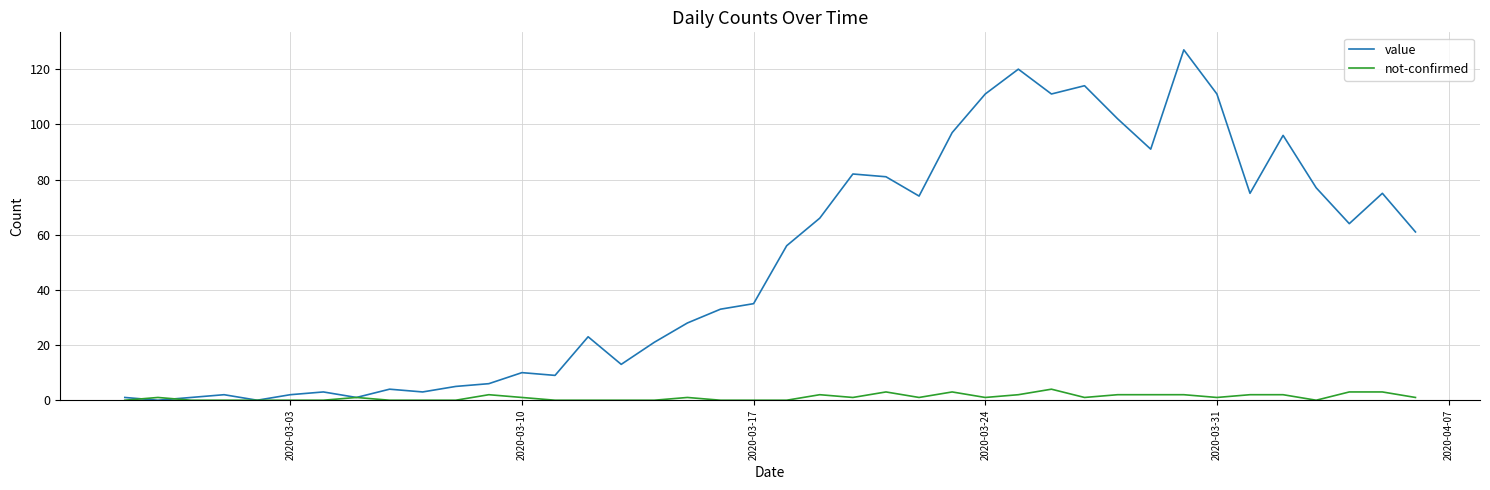

List the series in order of their peak value, lowest first.

not-confirmed, value